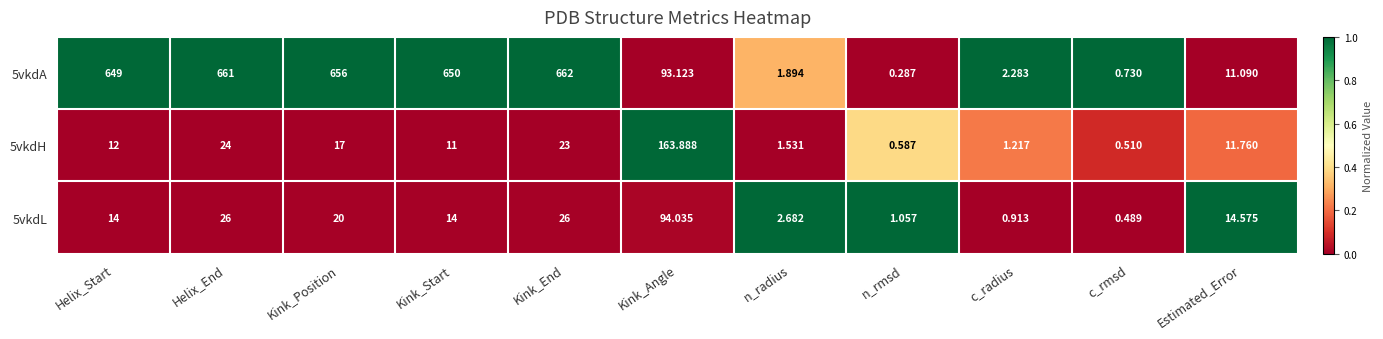

What is the total value across all series at Estimated_Error?

37.4